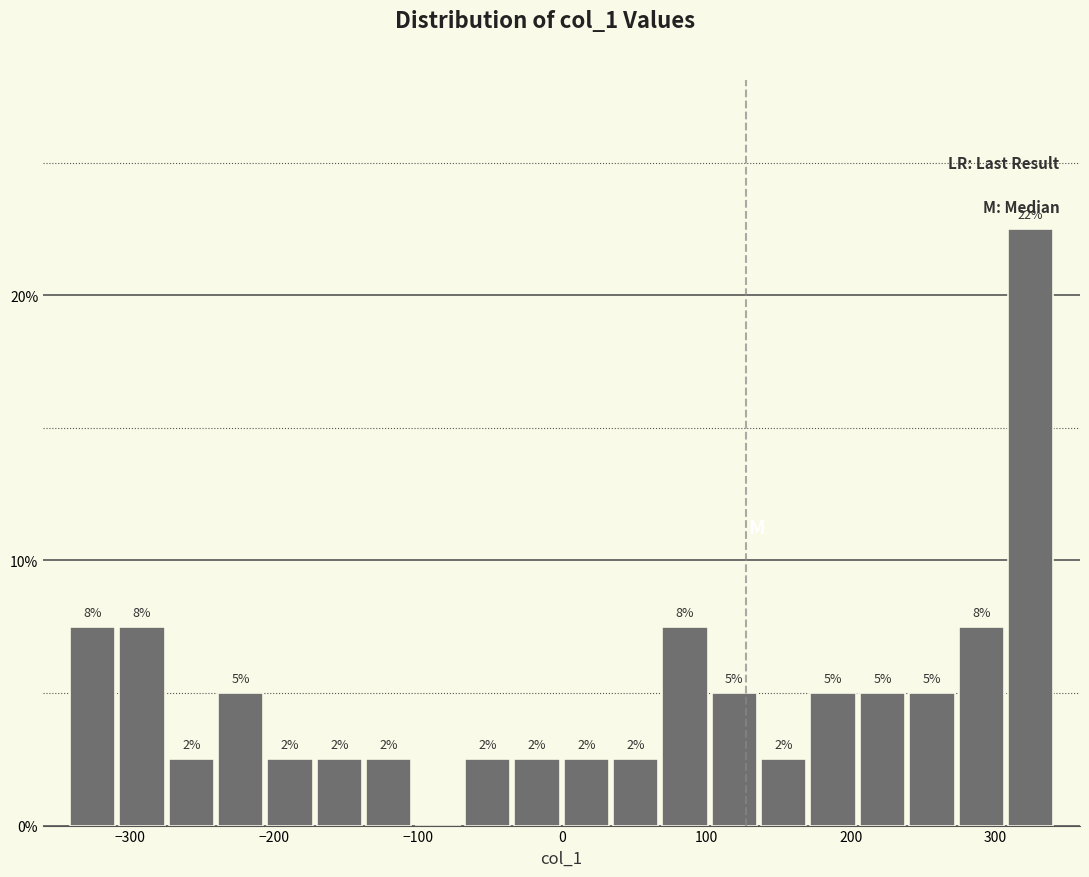

Around what value on the x-axis is the tallest bar? Give the approximate position of its centre, as read against the axis.

320